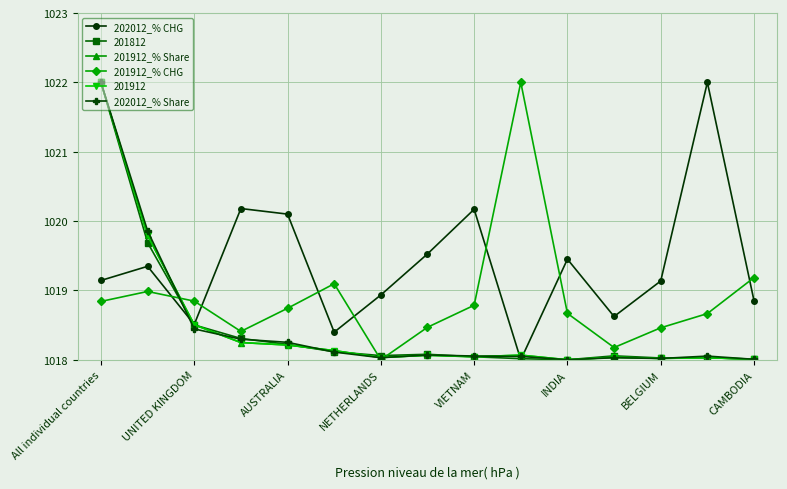

Does the chart display data point markers on the line(s)?

Yes